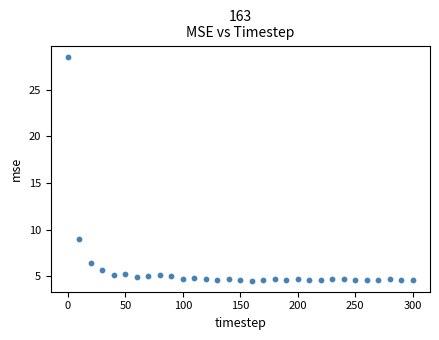

What Y value in the scatter plot is closest to 16?

9.0